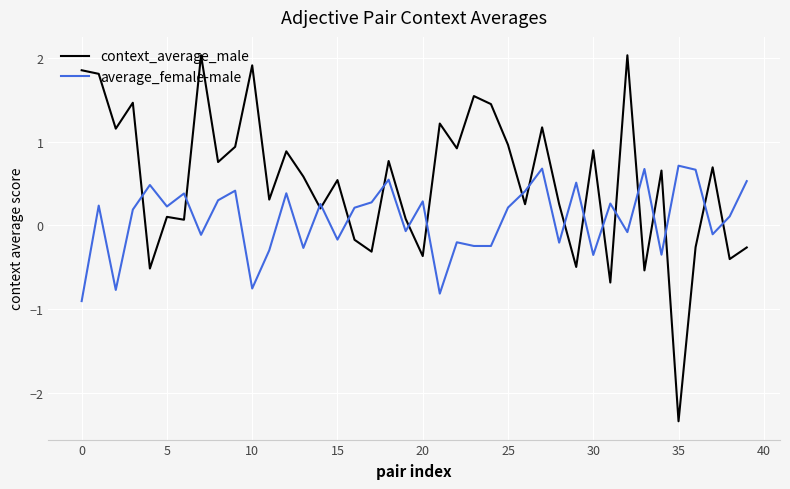

Which series has the widest spread of values?

context_average_male